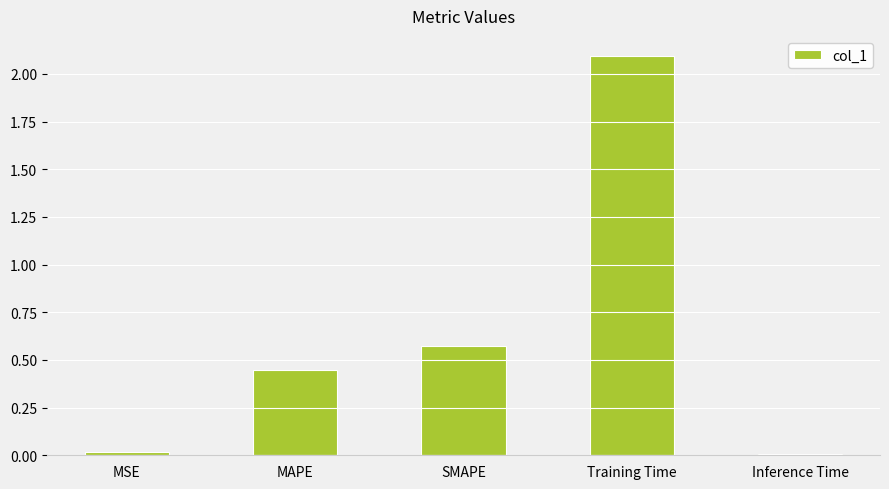

What is the difference between the maximum and minimum values?

2.1